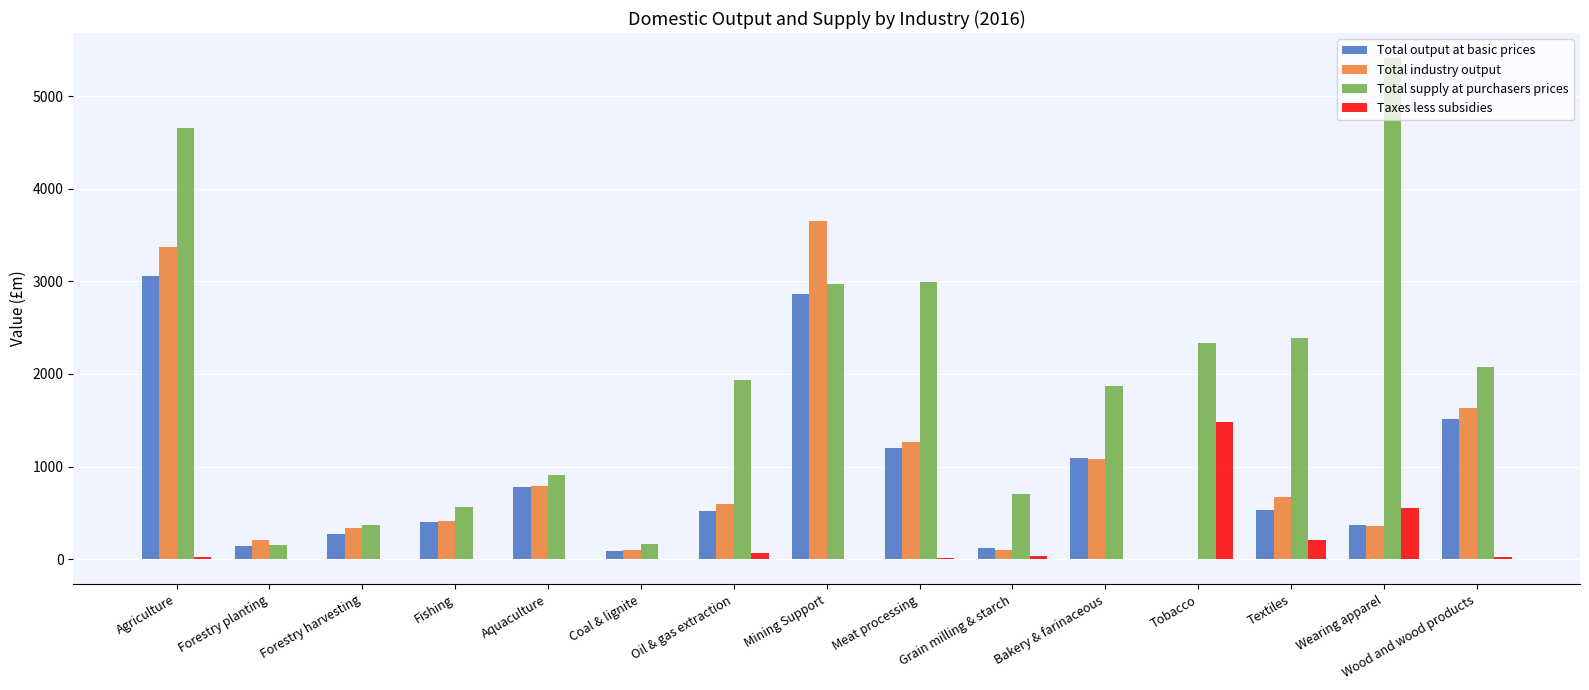

Are the bars horizontal?

No